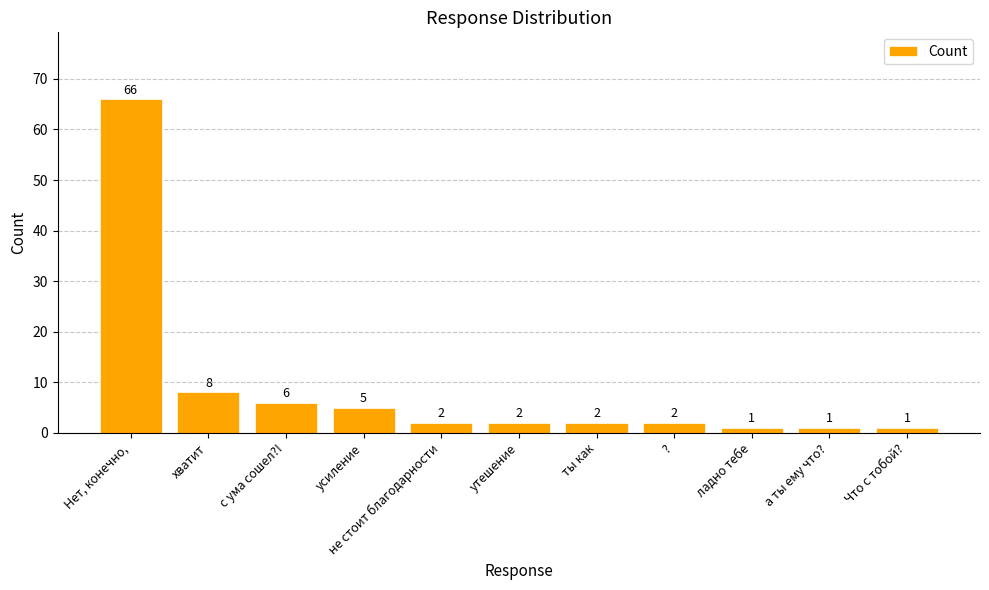

Reading left to right, what are all the values shown in this chart?

Нет, конечно,=66	хватит=8	с ума сошел?!=6	усиление=5	не стоит благодарности=2	утешение=2	ты как=2	?=2	ладно тебе=1	а ты ему что?=1	Что с тобой?=1